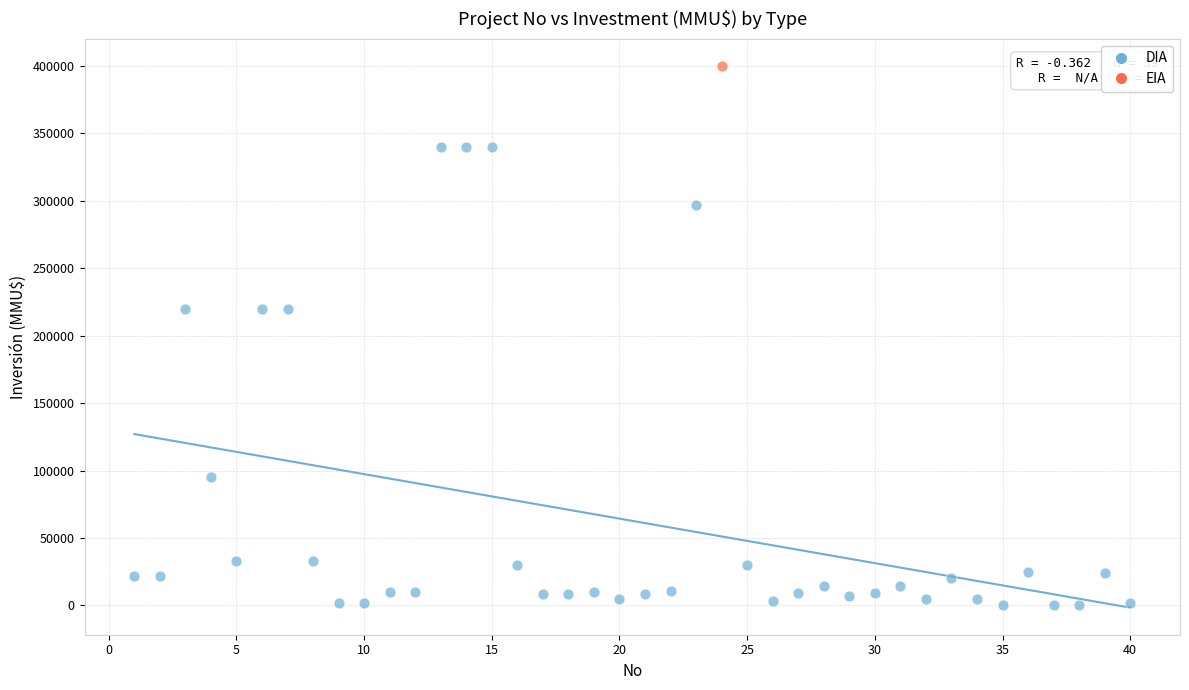

What are all the series names shown in the legend?

DIA, EIA